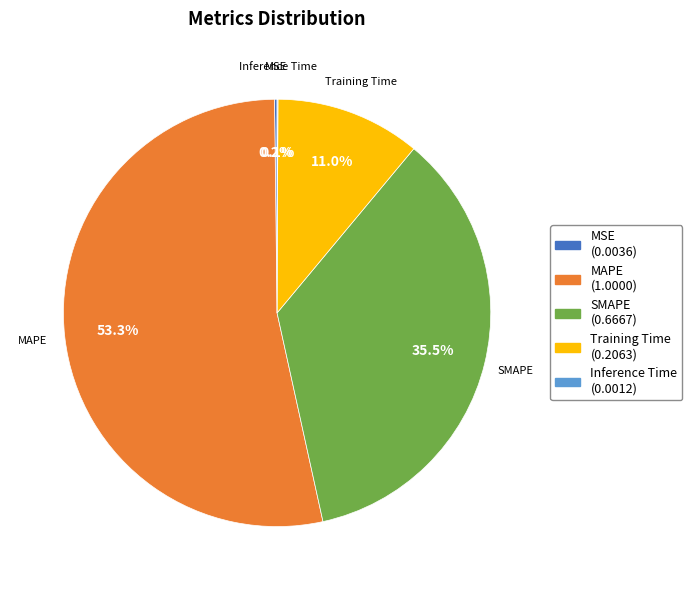

To the nearest percent, what is the average slice percentage?

20%